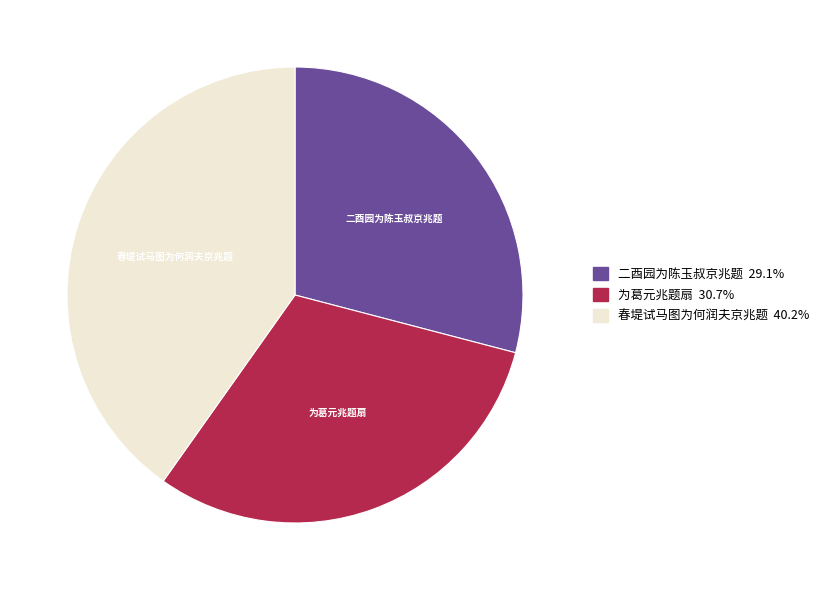

Is it true that 二酉园为陈玉叔京兆题 is 16% of the pie?

False